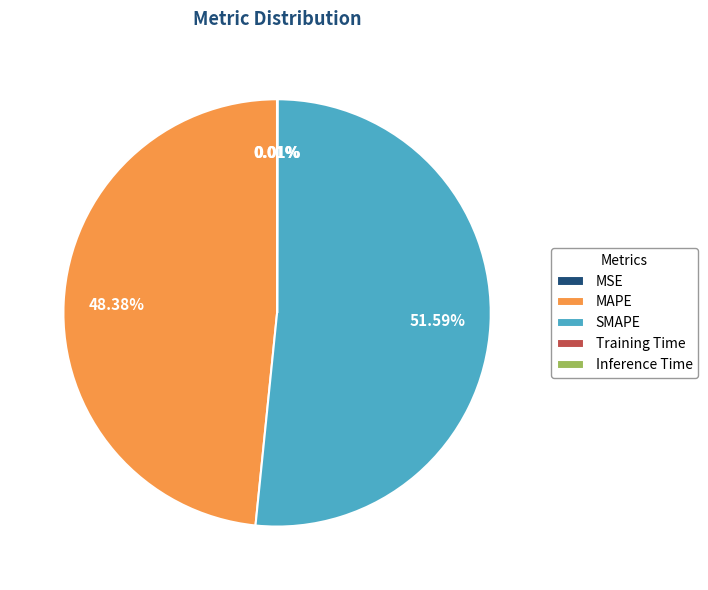

Which category has the biggest portion of the pie?

SMAPE